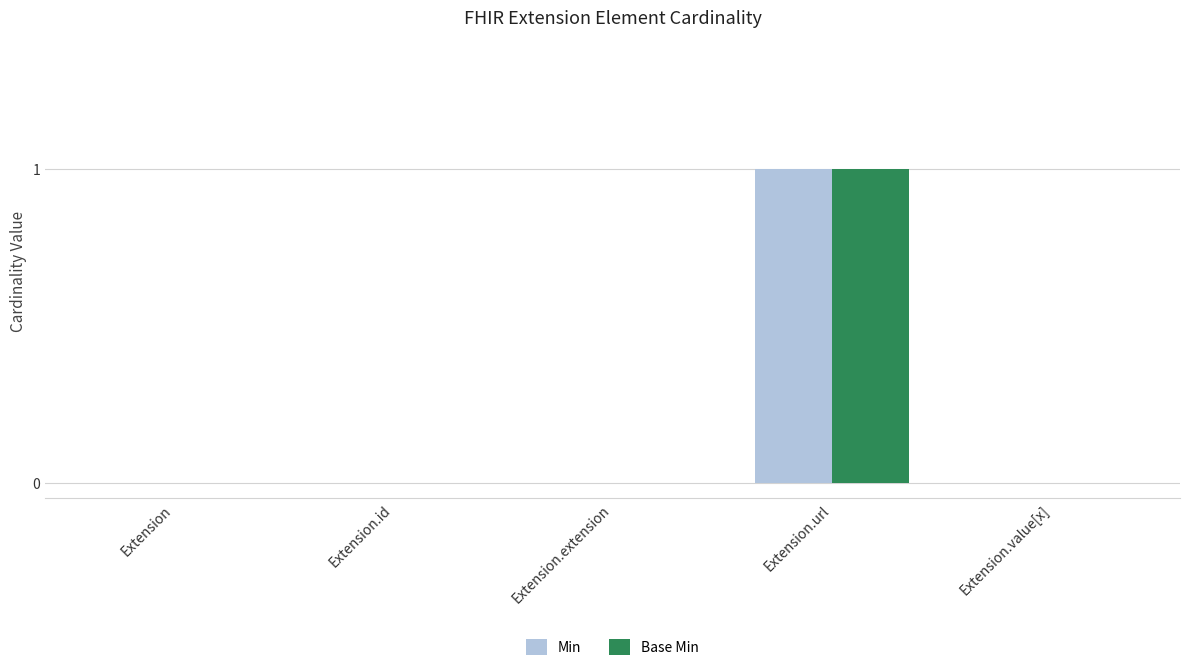

Is it true that Min equals 1 at Extension.url?

True